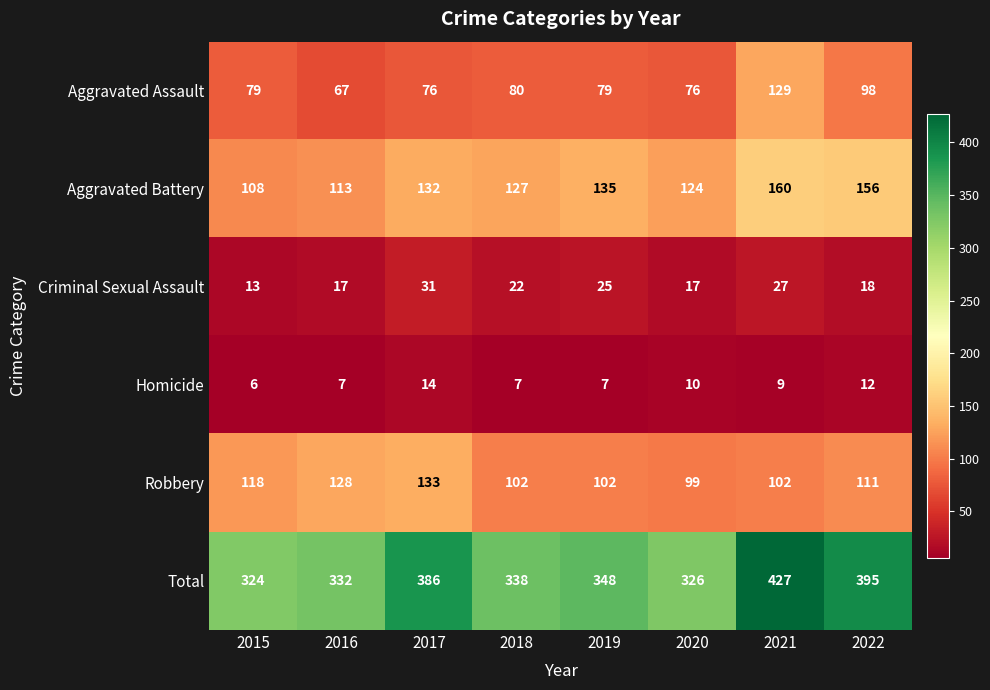

What is the total value across all series at 2019?

696